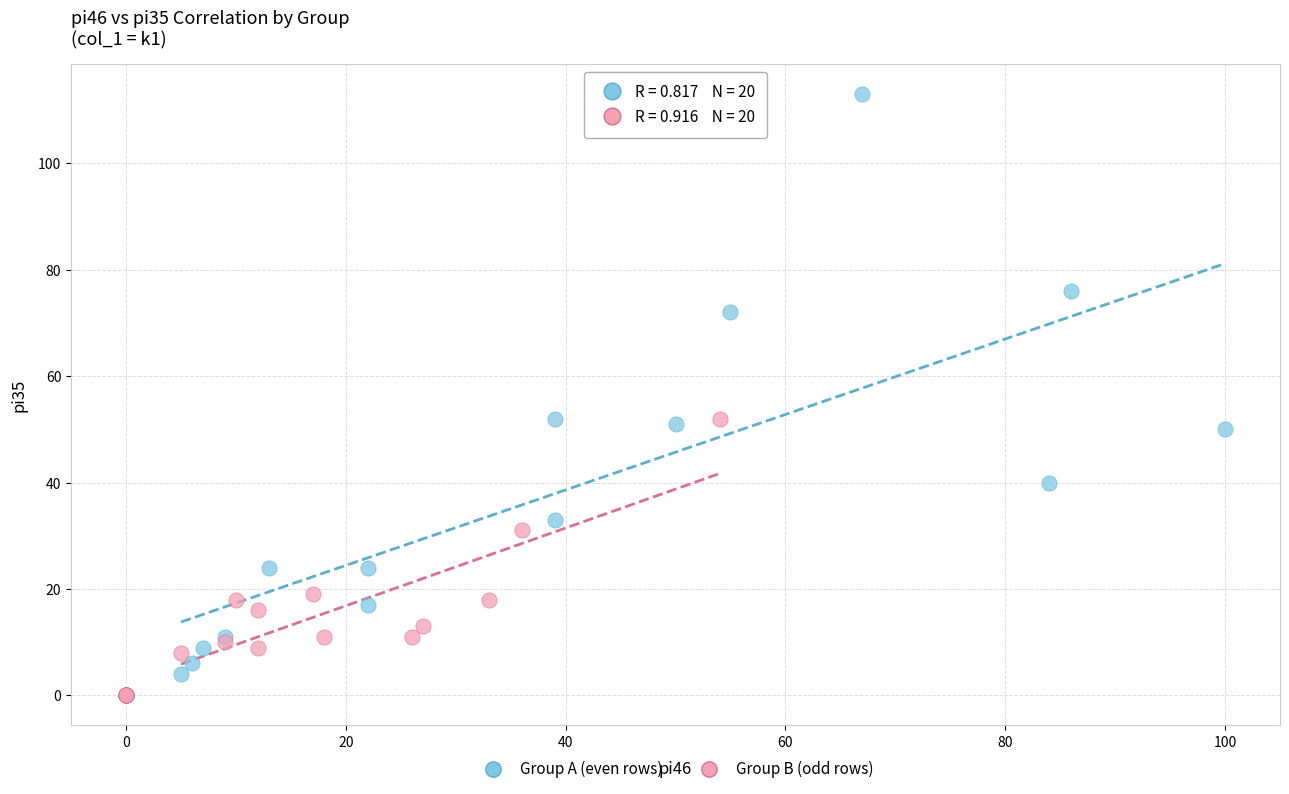

Which series contains the highest Y value?

Group A (even rows)